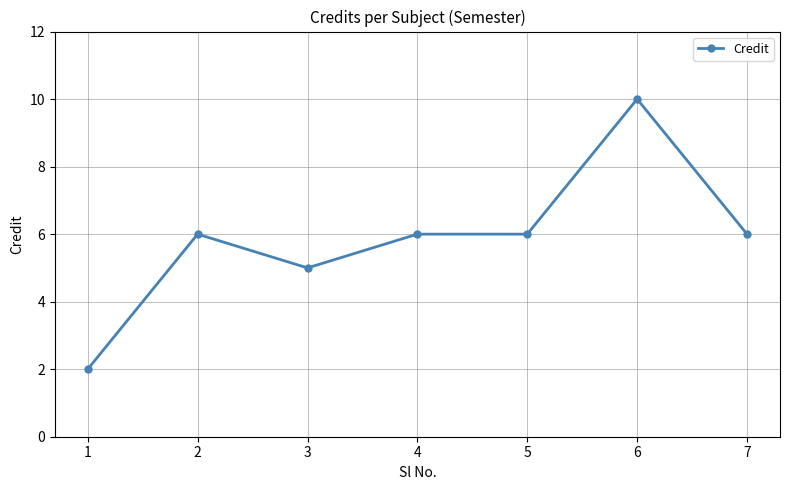

Reading left to right, extract all data points from this chart.

1=2	2=6	3=5	4=6	5=6	6=10	7=6